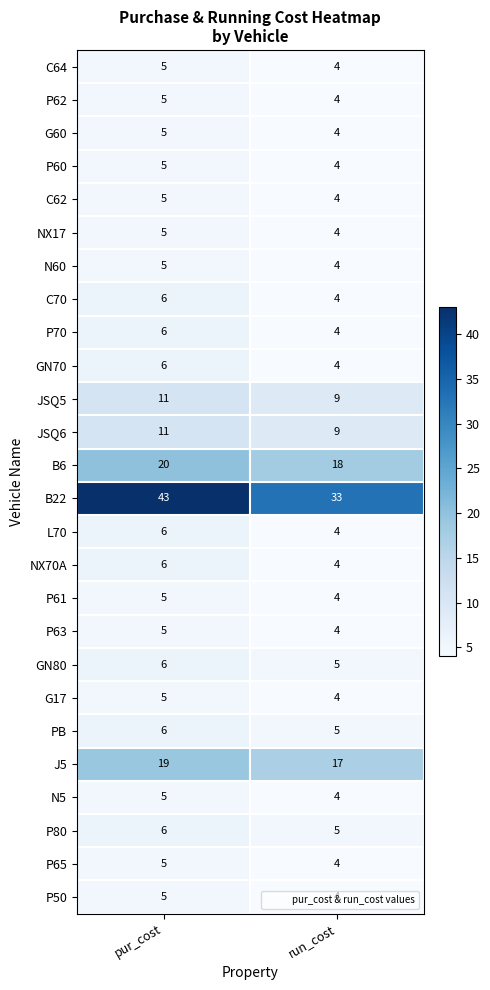

Which category has the highest value across all series?

pur_cost